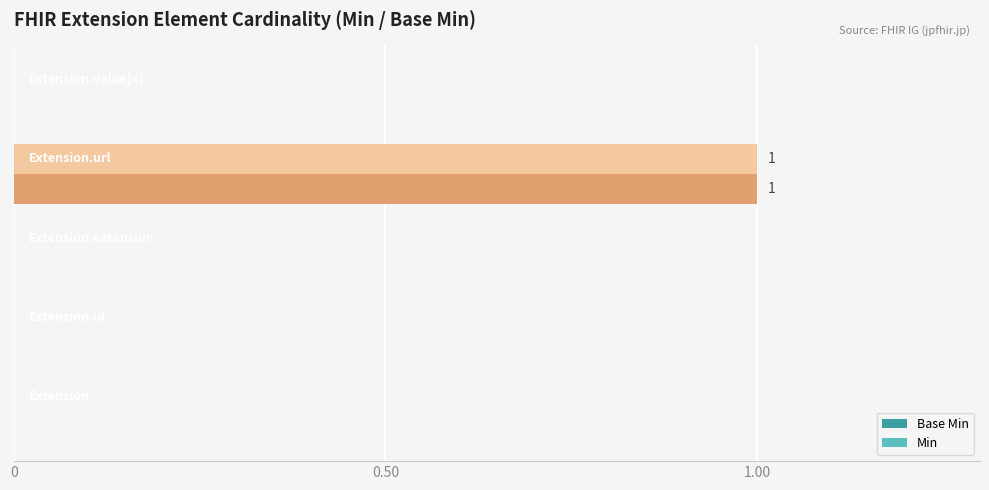

What are all the series names shown in the legend?

Base Min, Min